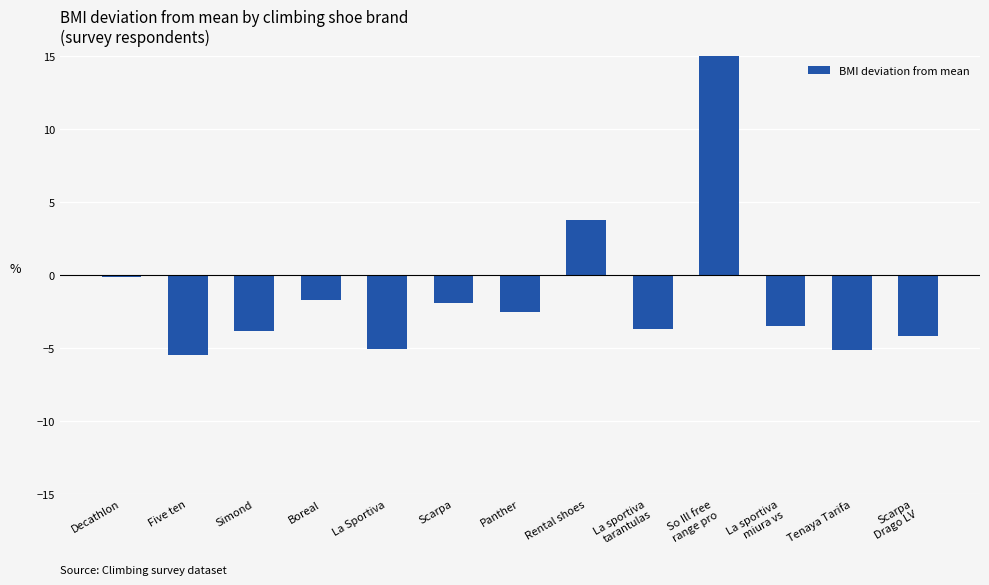

What is the approximate value at Scarpa
Drago LV?

-4.2